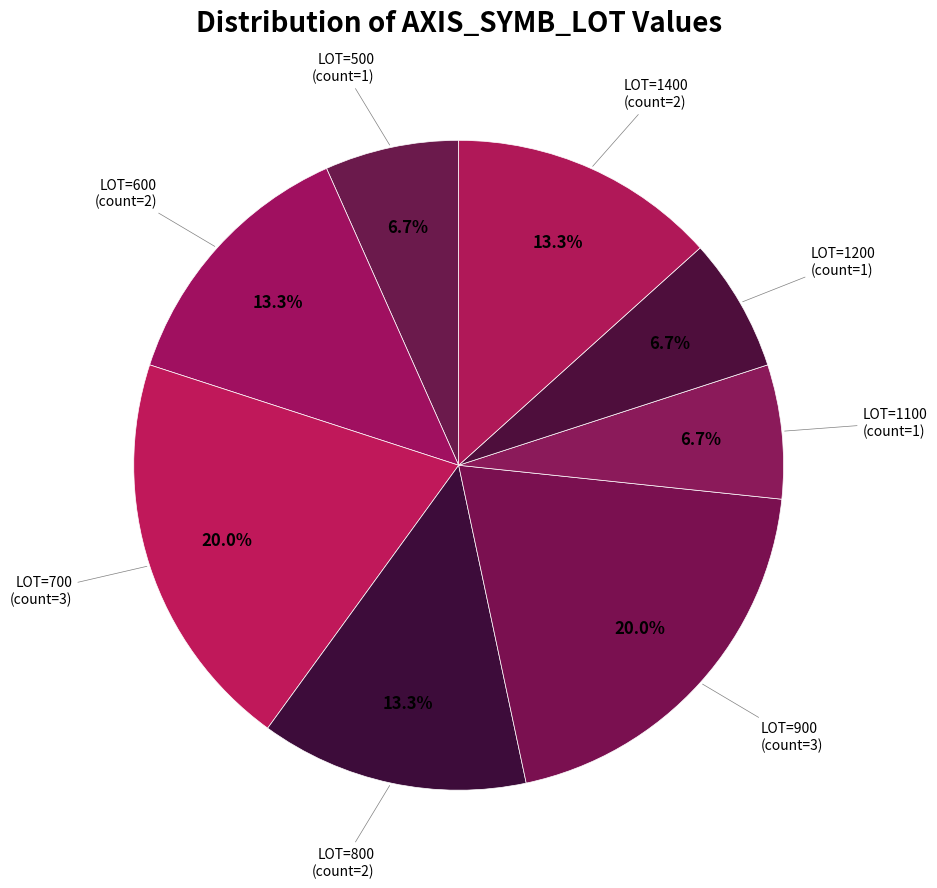

Rank the categories by value from lowest to highest.

500, 1100, 1200, 600, 800, 1400, 700, 900